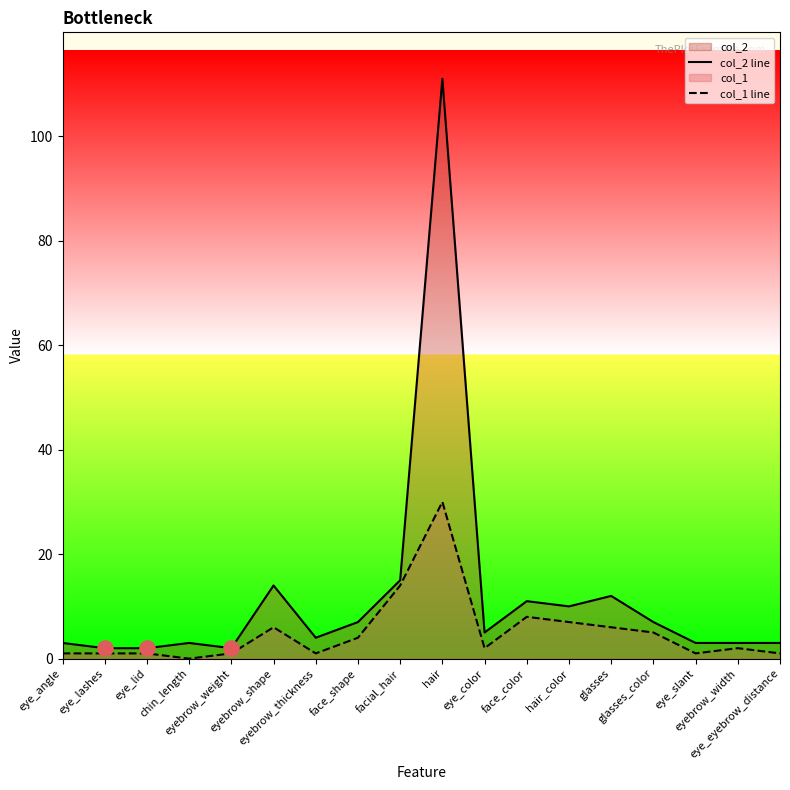

Is the value of col_2 line at hair_color greater than the value of col_1 line at eye_lashes?

Yes